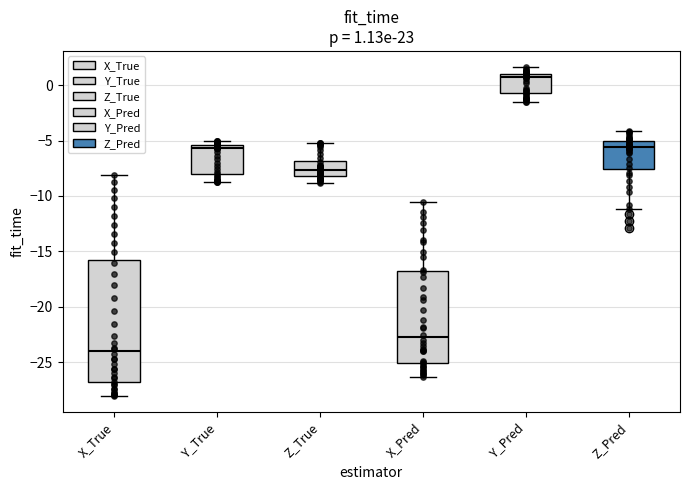

Comparing the boxes themselves (not the whiskers), which one is the tallest?

X_True